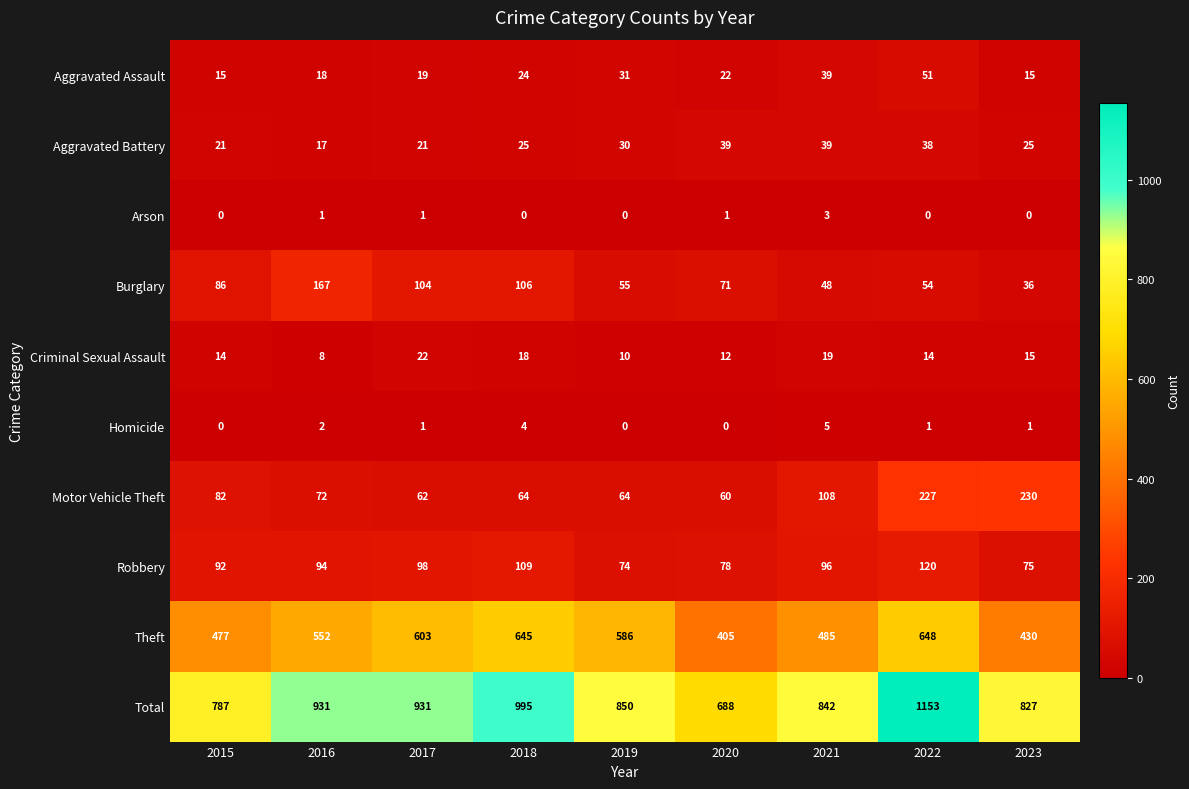

List the series in order of their peak value, lowest first.

Arson, Homicide, Criminal Sexual Assault, Aggravated Battery, Aggravated Assault, Robbery, Burglary, Motor Vehicle Theft, Theft, Total